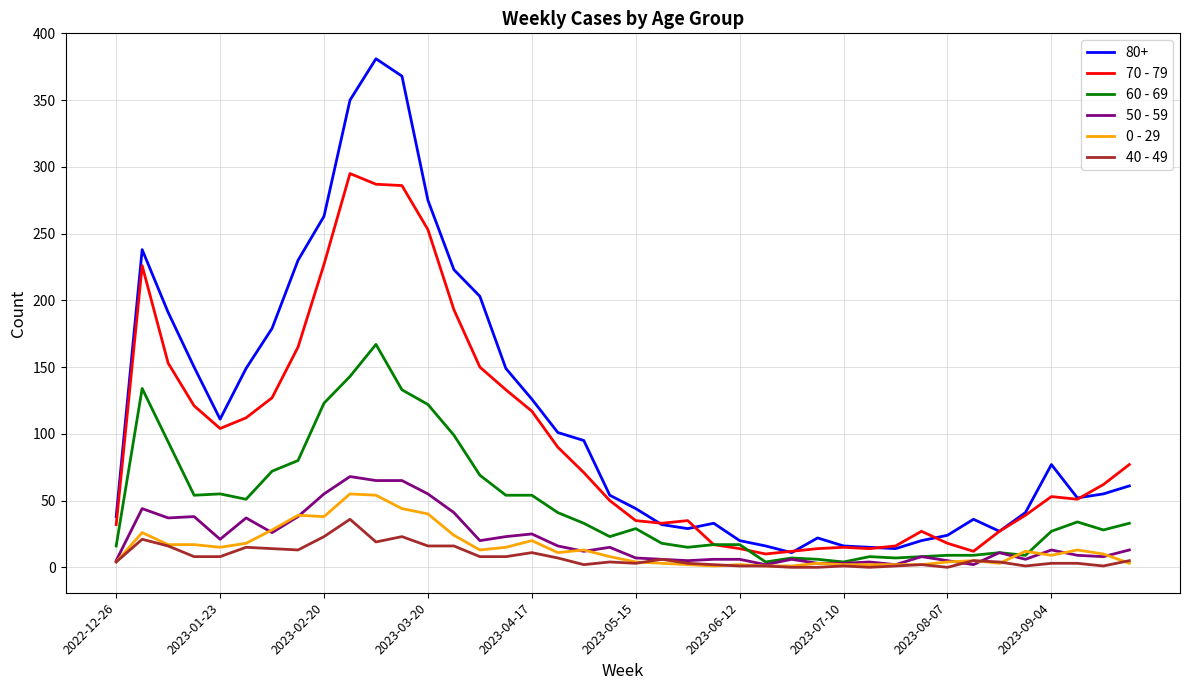

Which series ends up on top after the final intersection of 70 - 79 and 60 - 69?

70 - 79